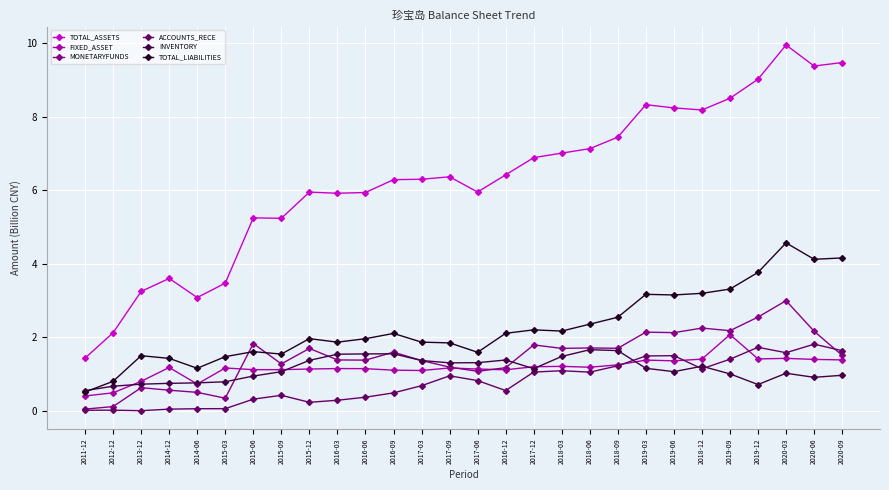

Does the chart display data point markers on the line(s)?

Yes